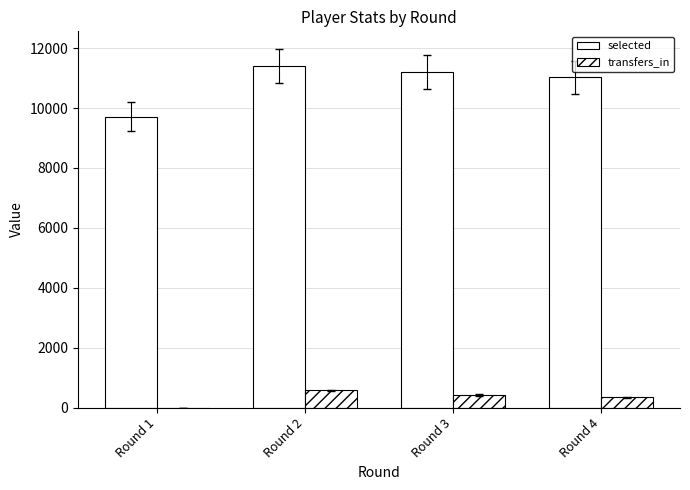

Which category has the lowest value across all series?

Round 1